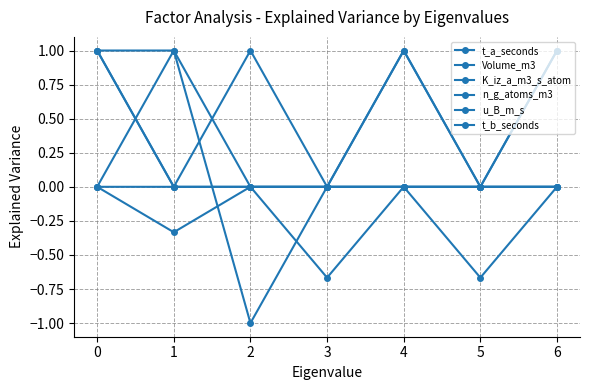

At how many categories does at least one series exceed 0?

5